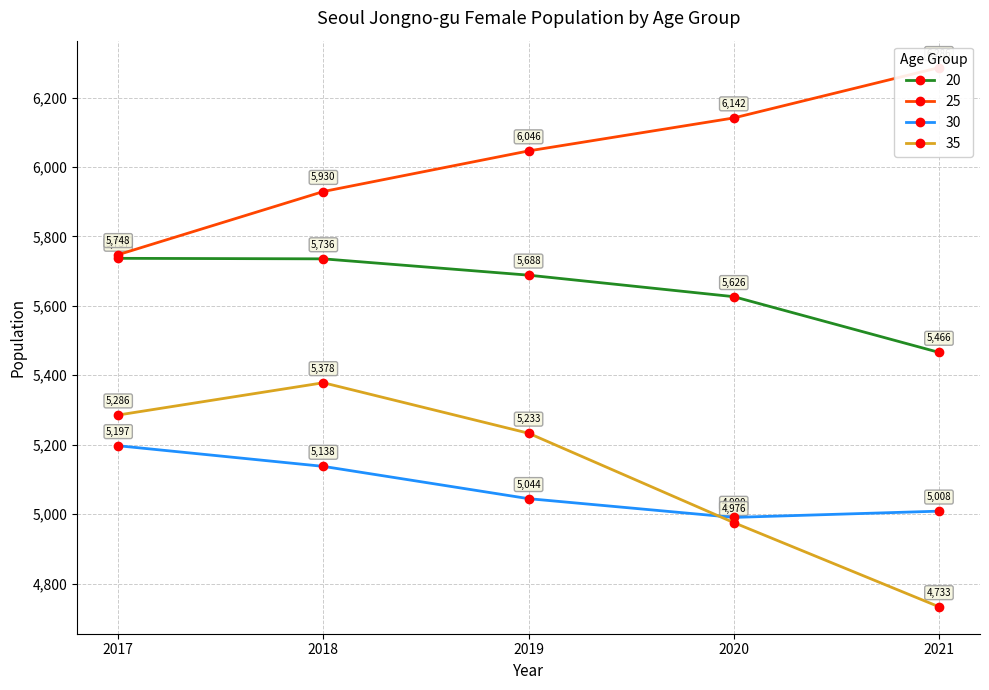

Does the chart have visible grid lines?

Yes